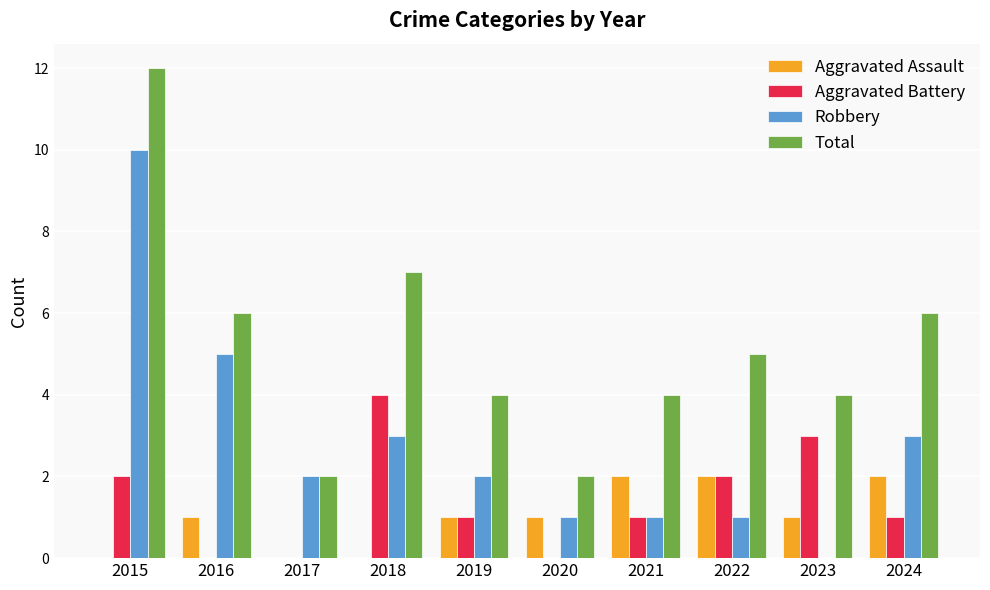

What is the greatest value displayed?

12